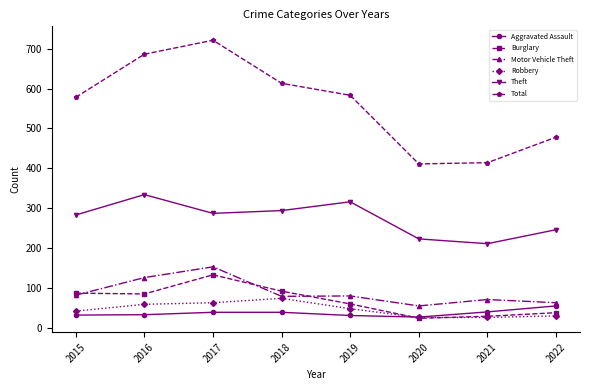

Which series has the largest total across all categories?

Total